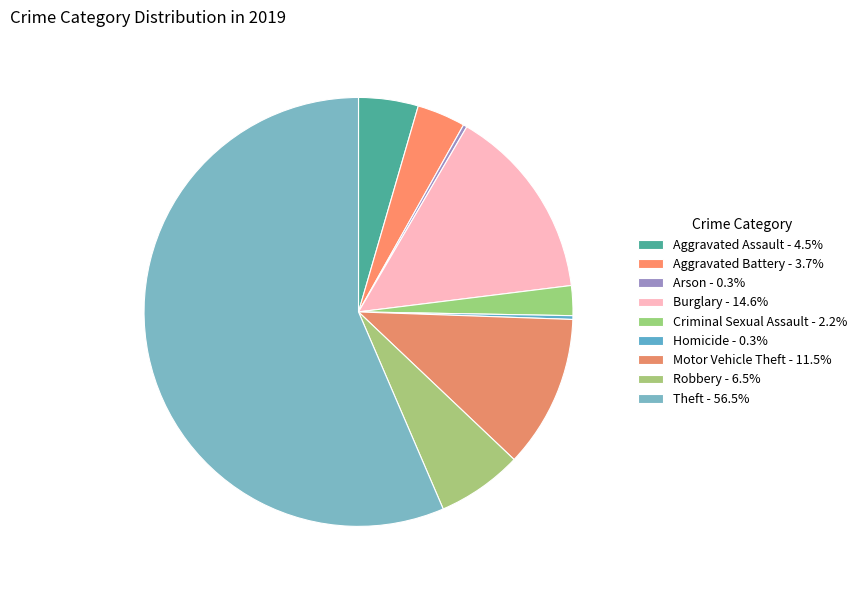

To the nearest percent, what percentage of the pie is Robbery?

6%